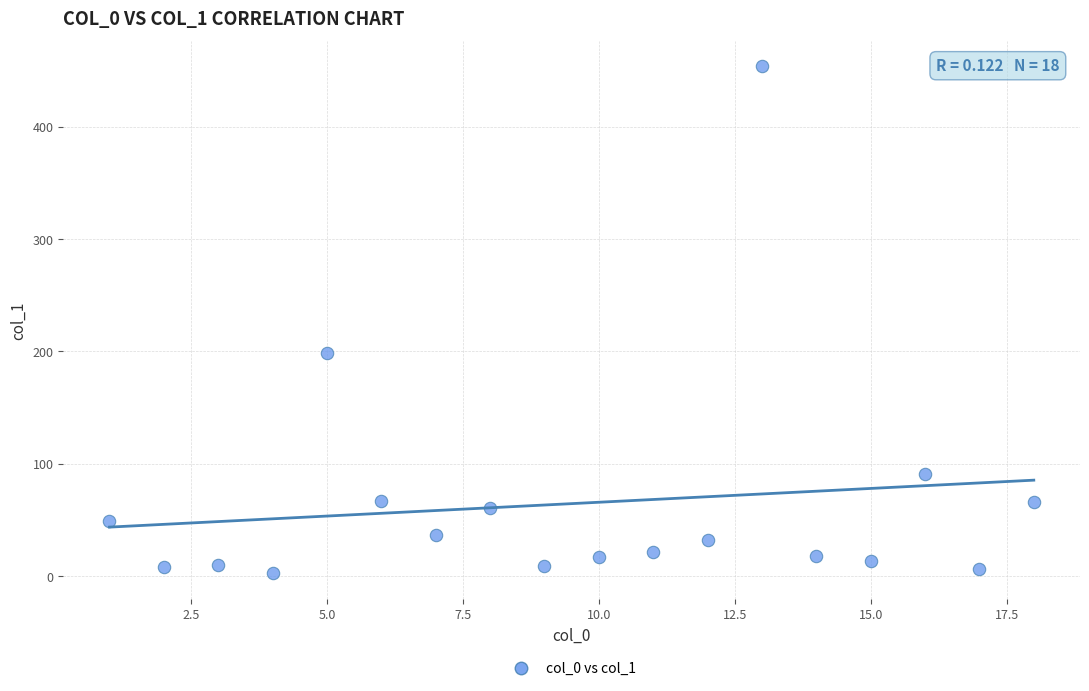

What Y value in the scatter plot is closest to 228?

198.9